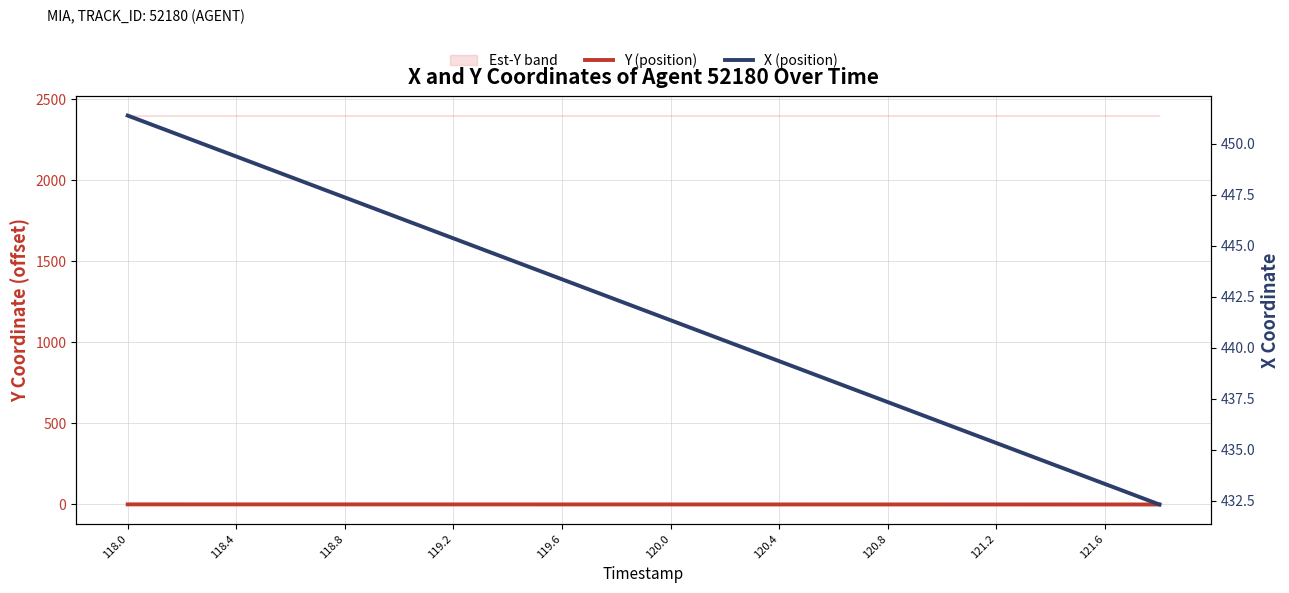

What is the difference between the second highest and minimum values in the X (position) series?

18.1